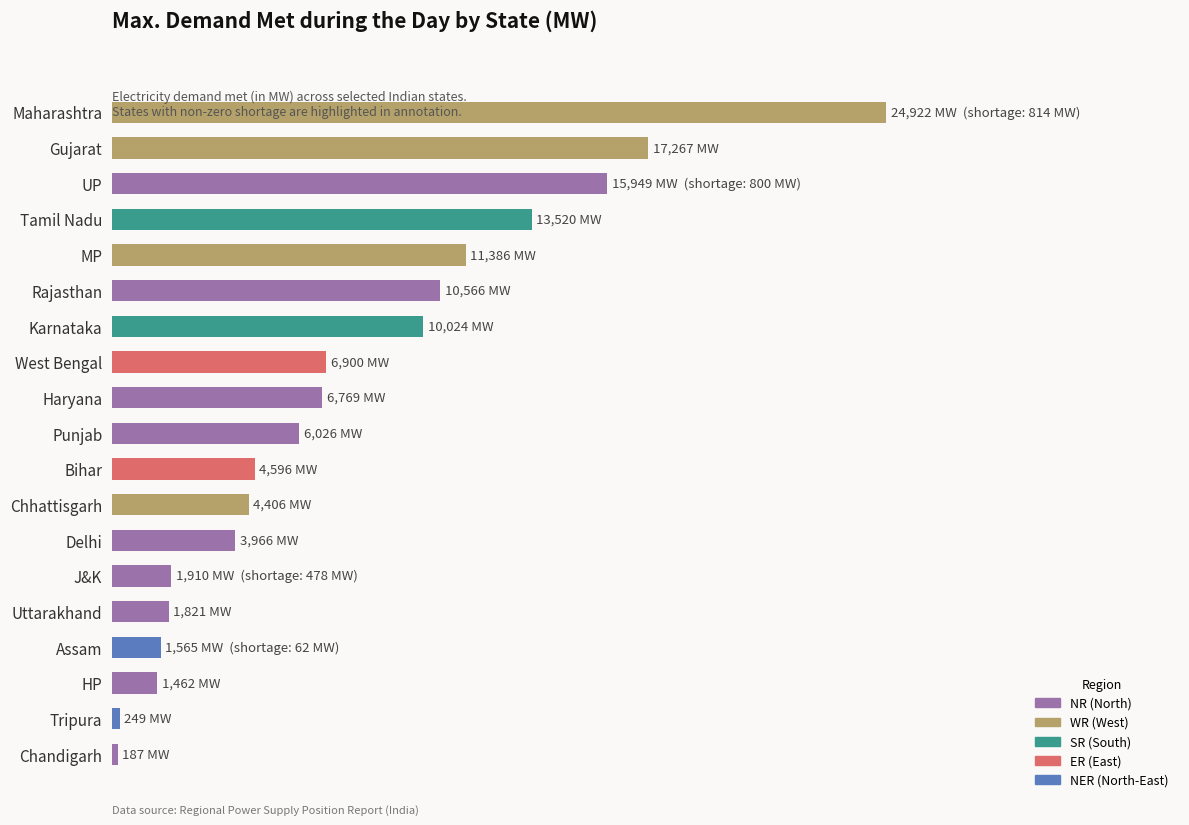

Does the chart contain any negative values?

No